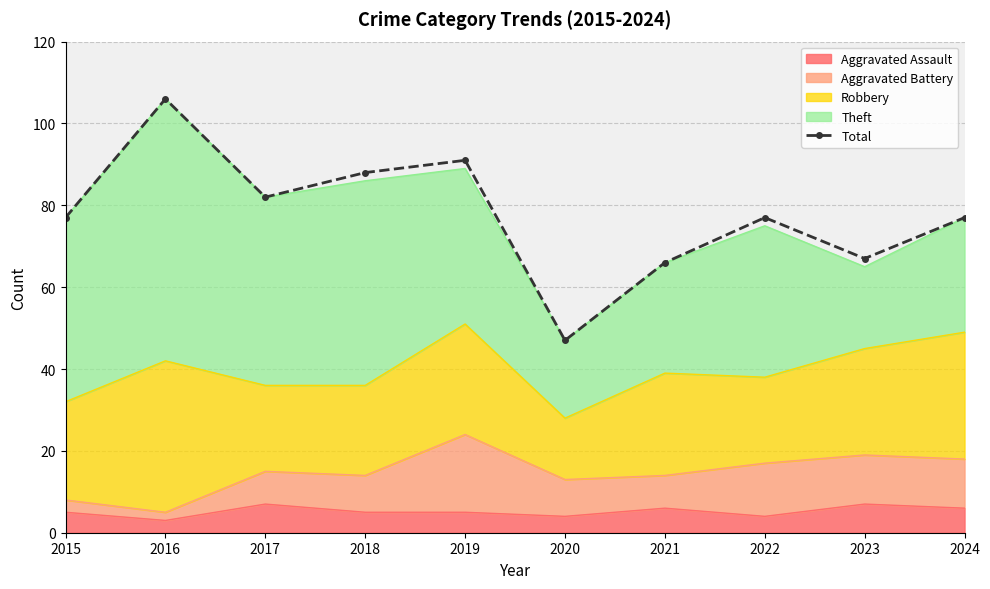

What is the approximate value at 2024?

77